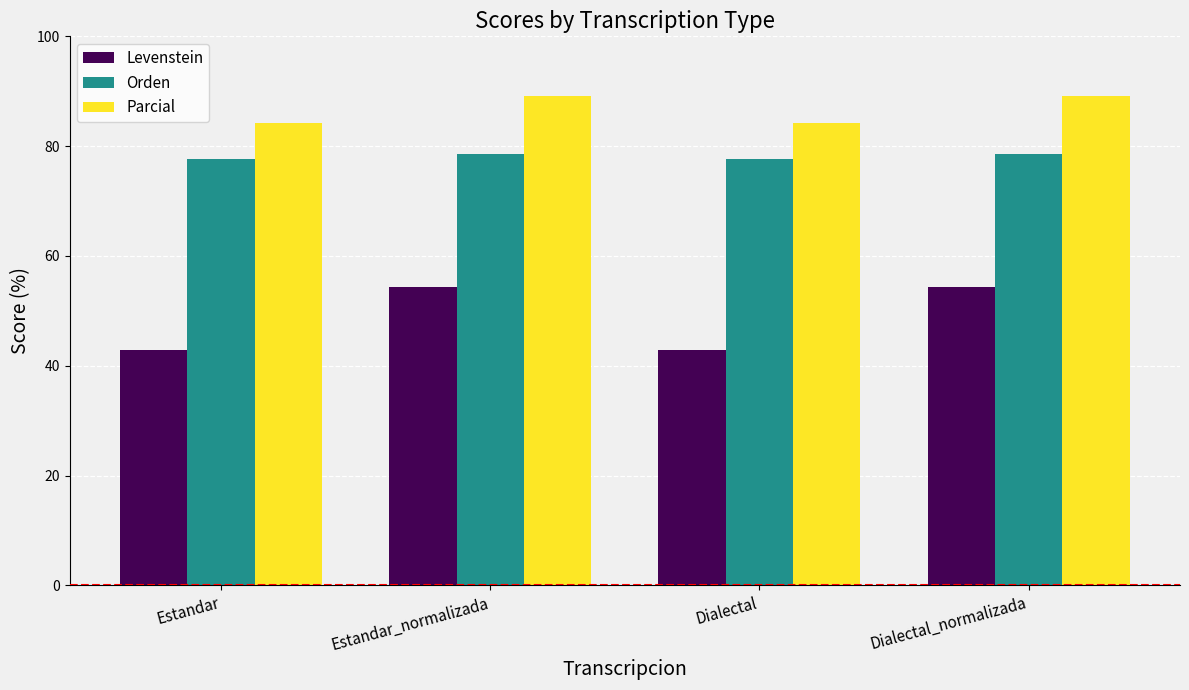

What is the label of the 4th bar from the right?

Estandar